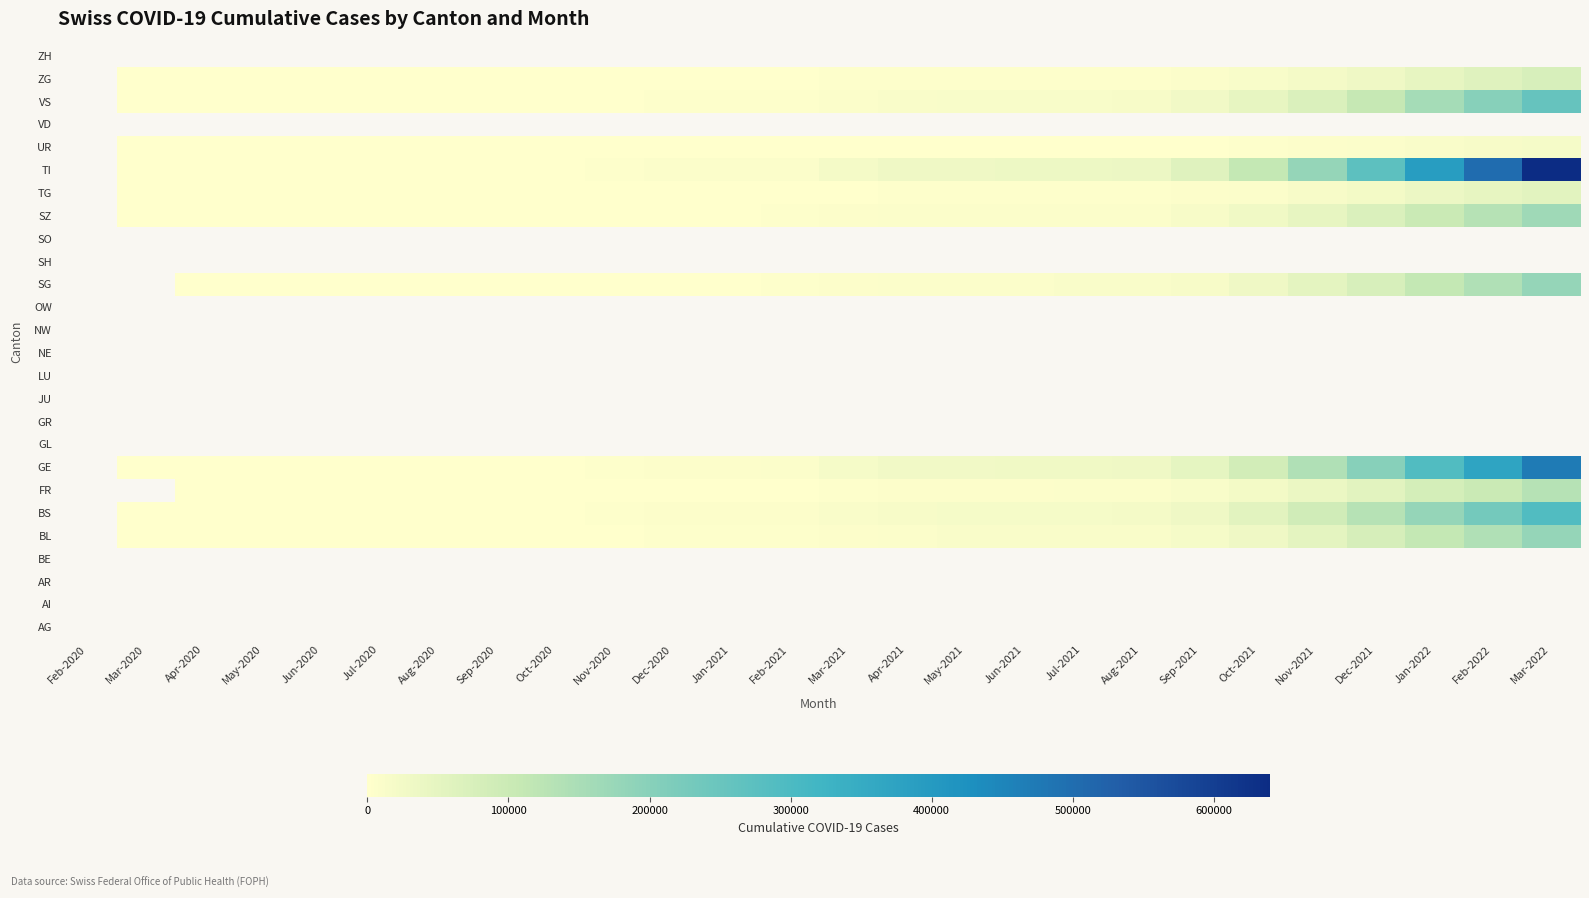

What is the smallest value displayed?

11.0